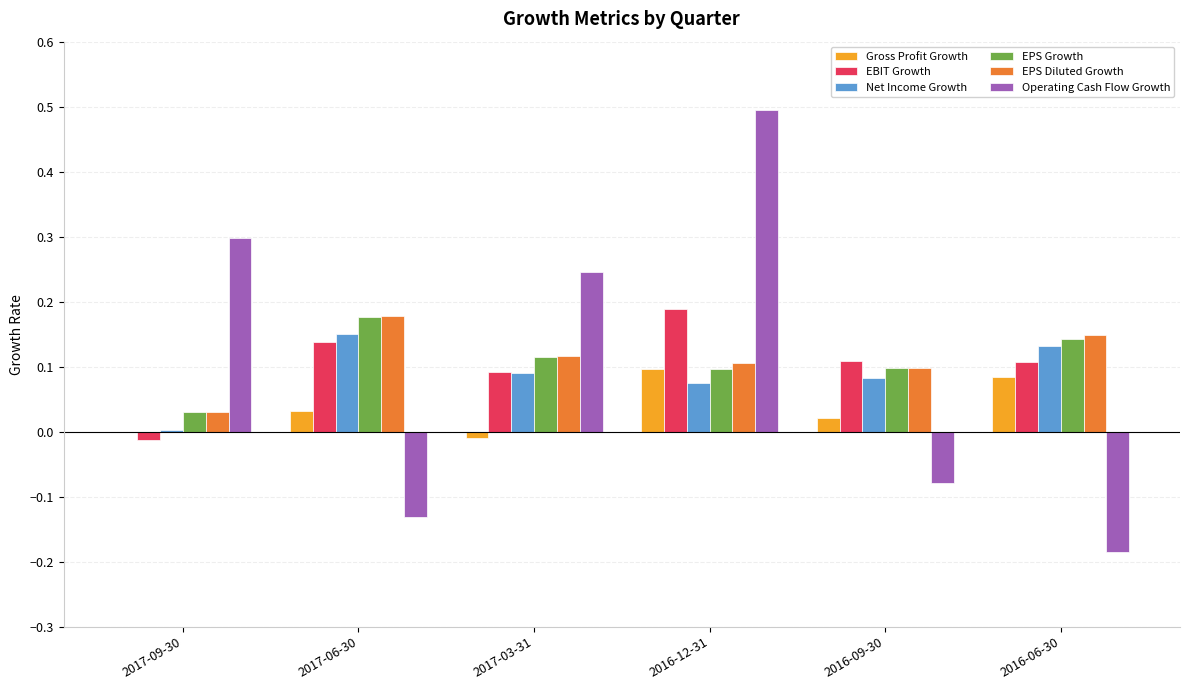

At which category is the sum across all series the highest?

2016-12-31